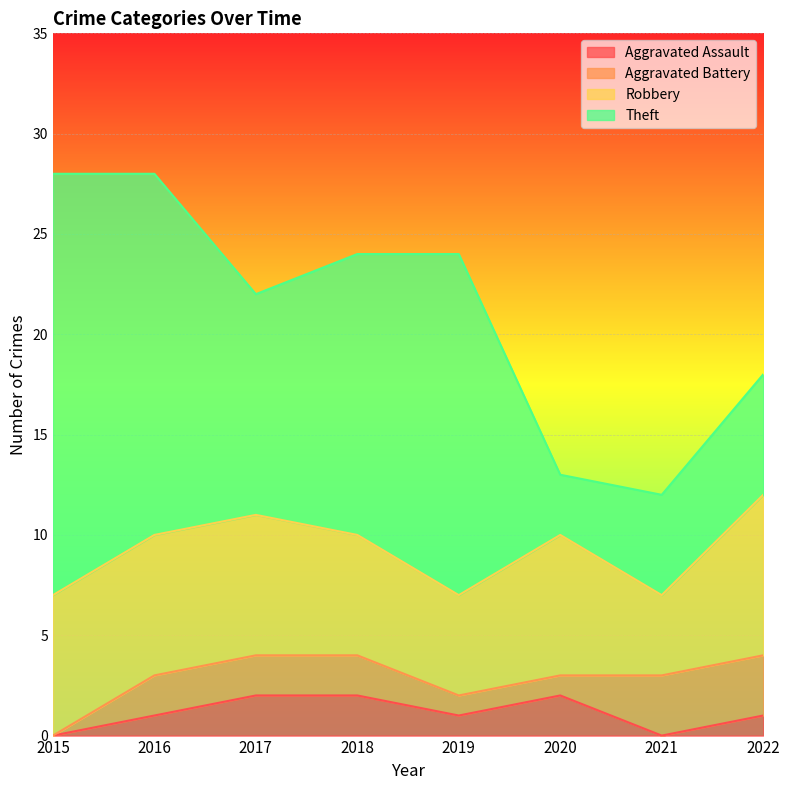

How many lines are shown in the chart?

4